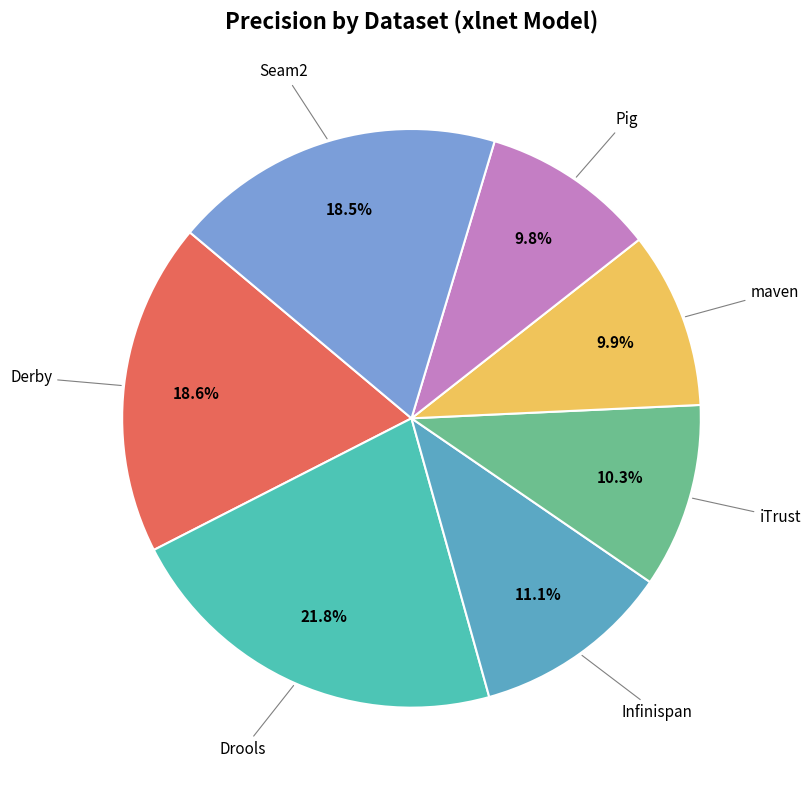

Count the number of slices in the pie.

7